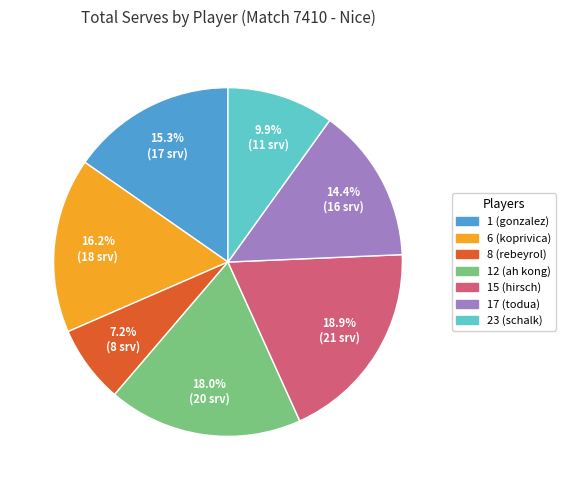

To the nearest percent, what percentage of the pie is 1 (gonzalez)?

15%